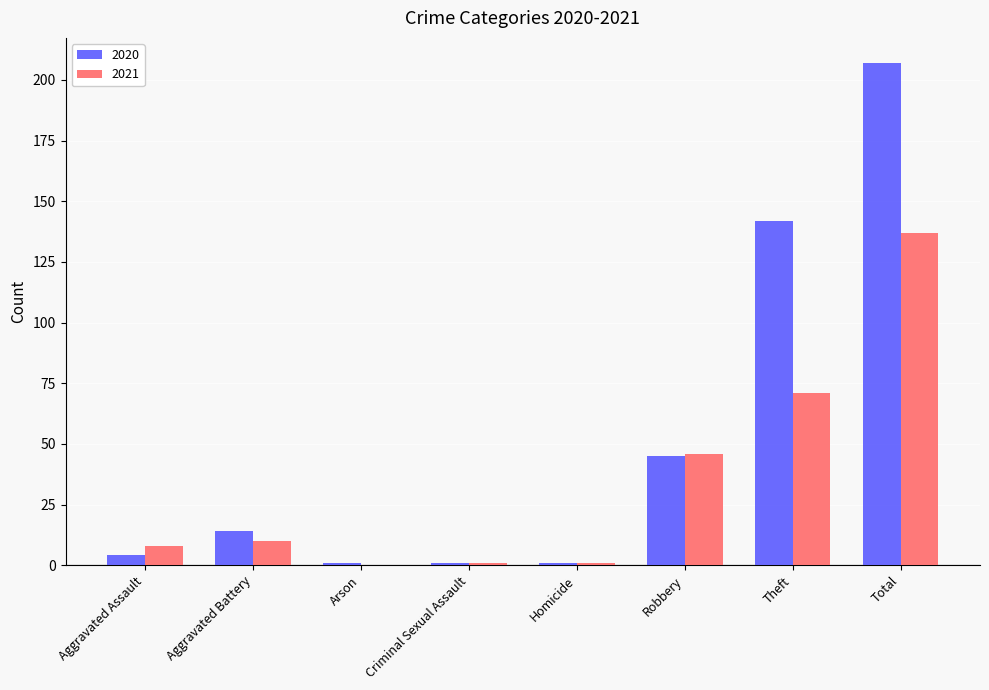

What is the approximate value of 2021 at Aggravated Battery?

10